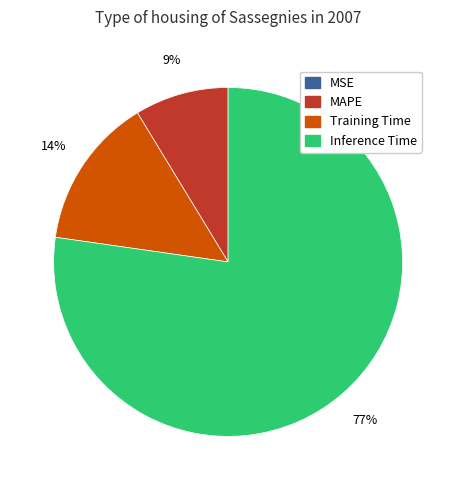

Does any single category account for the majority?

Yes